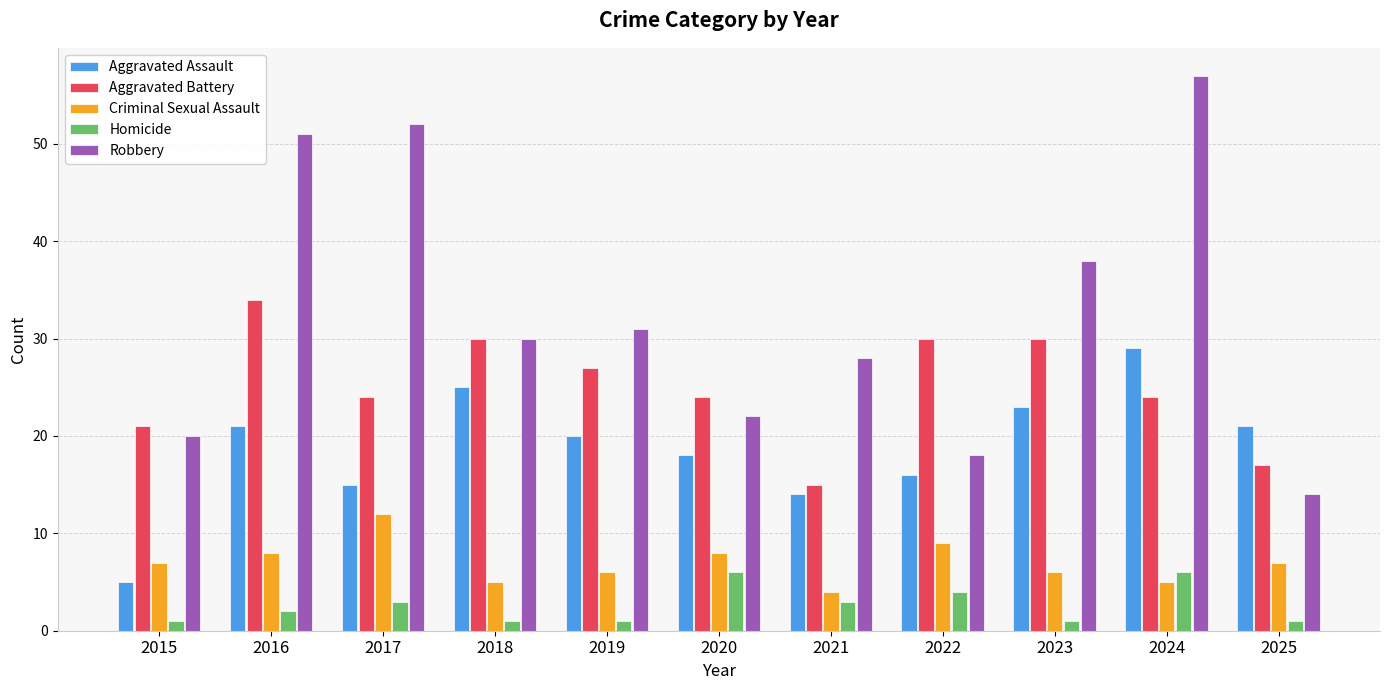

List the labels in order of Robbery value, smallest first.

2025, 2022, 2015, 2020, 2021, 2018, 2019, 2023, 2016, 2017, 2024